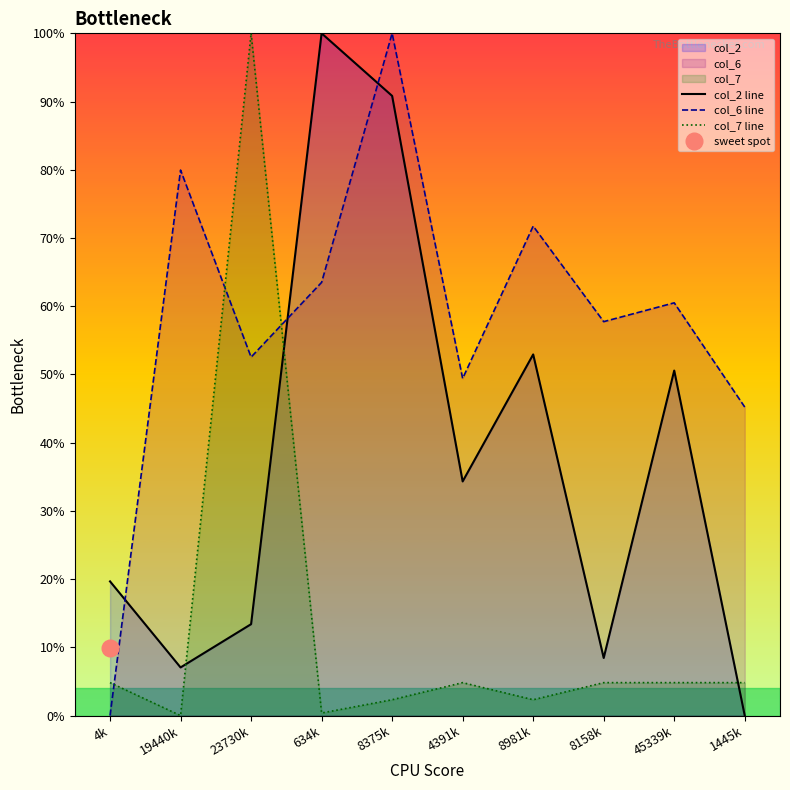

Which label corresponds to the largest value in the chart?

634k